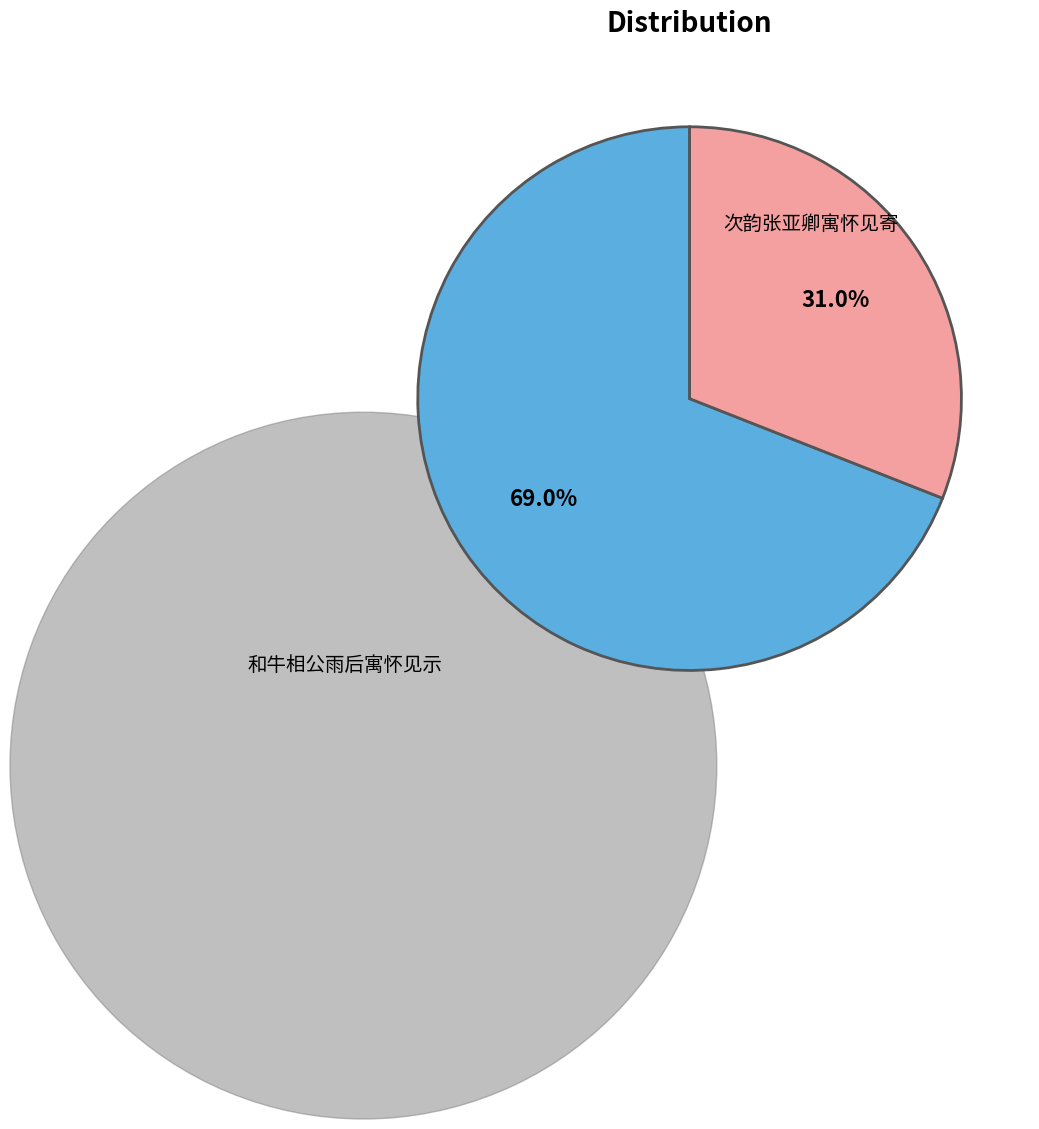

Count the number of slices in the pie.

2